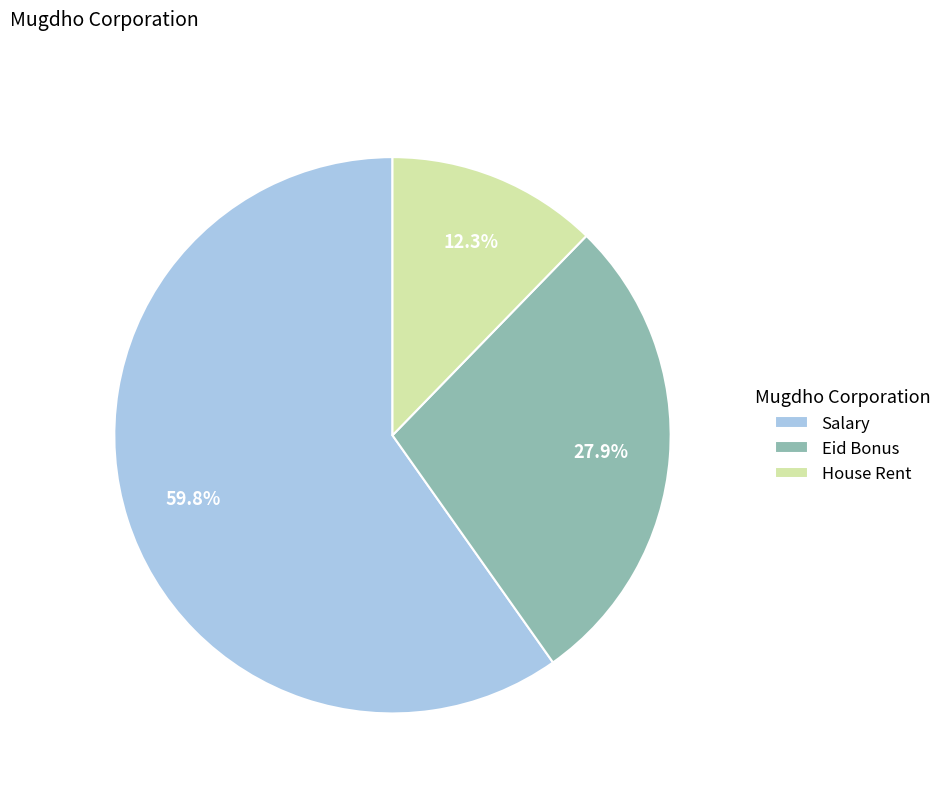

To the nearest percent, what is the combined percentage of Eid Bonus and Salary?

88%